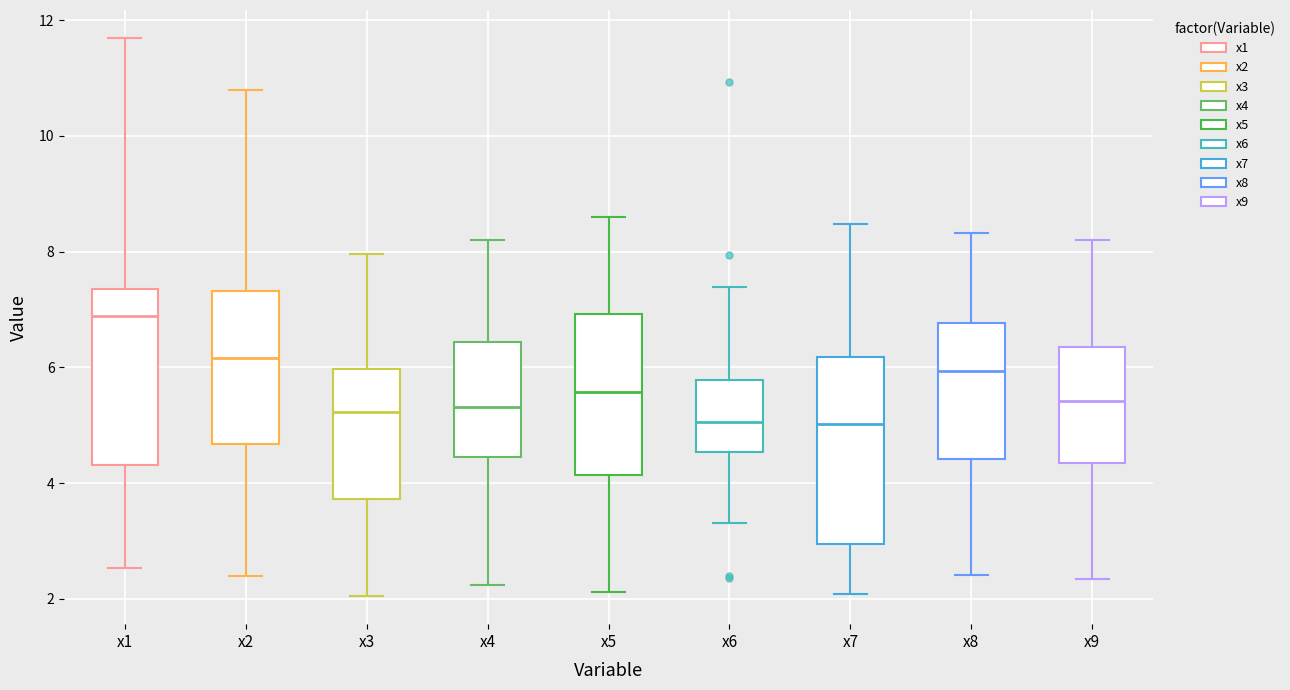

Where does the lower whisker of the box for x2 end on the y-axis? The values are not printed on the chart, so give them approximately, as read against the axis.

2.4